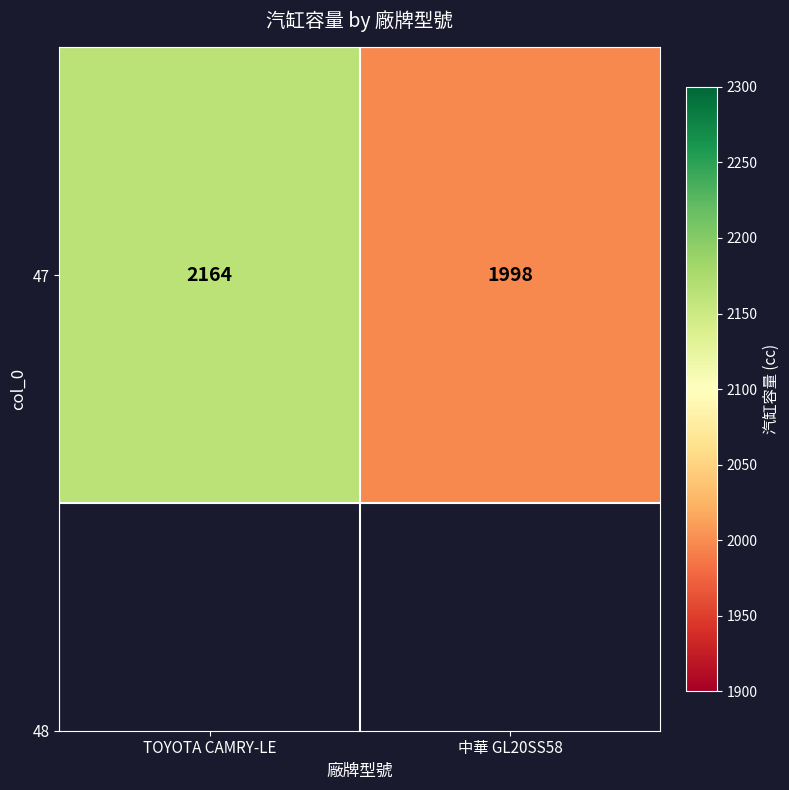

Rank the categories by value from highest to lowest.

TOYOTA CAMRY-LE, 中華 GL20SS58